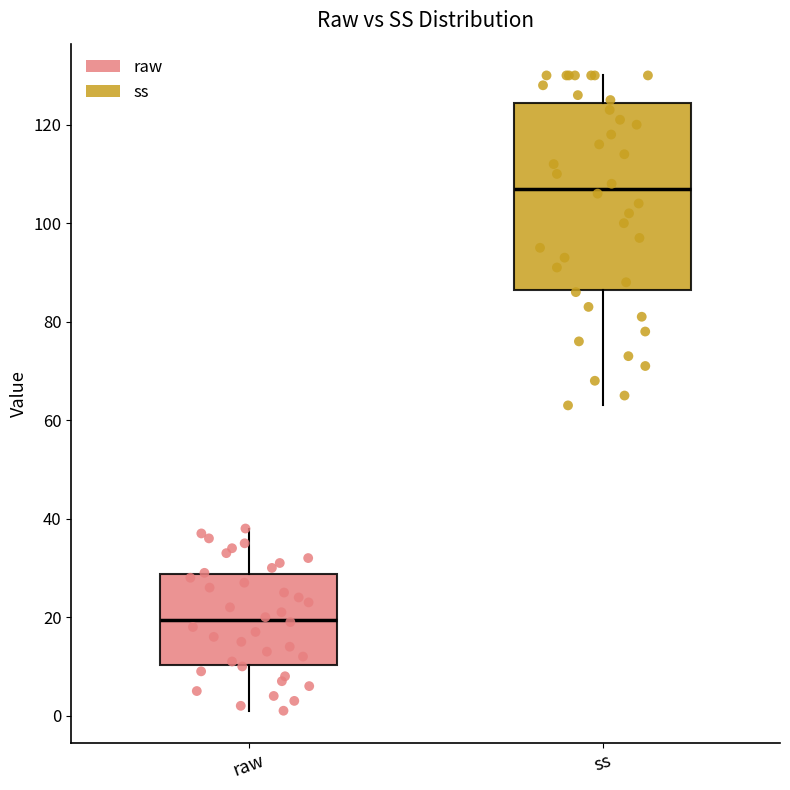

Where is the upper edge of the box for raw on the y-axis? The values are not printed on the chart, so give them approximately, as read against the axis.

28